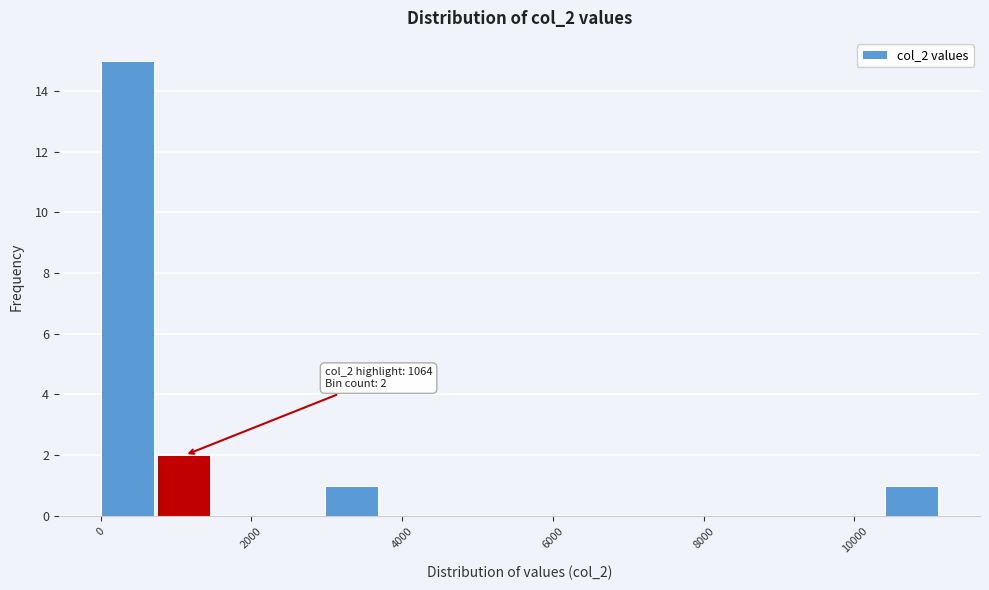

Around what value on the x-axis is the tallest bar? Give the approximate position of its centre, as read against the axis.

400